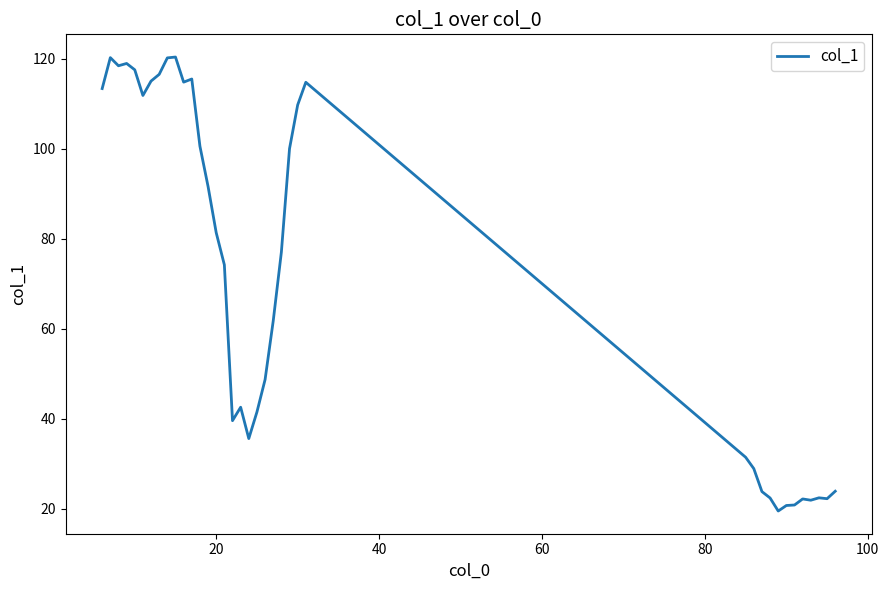

What is the maximum value shown in the chart?

120.3